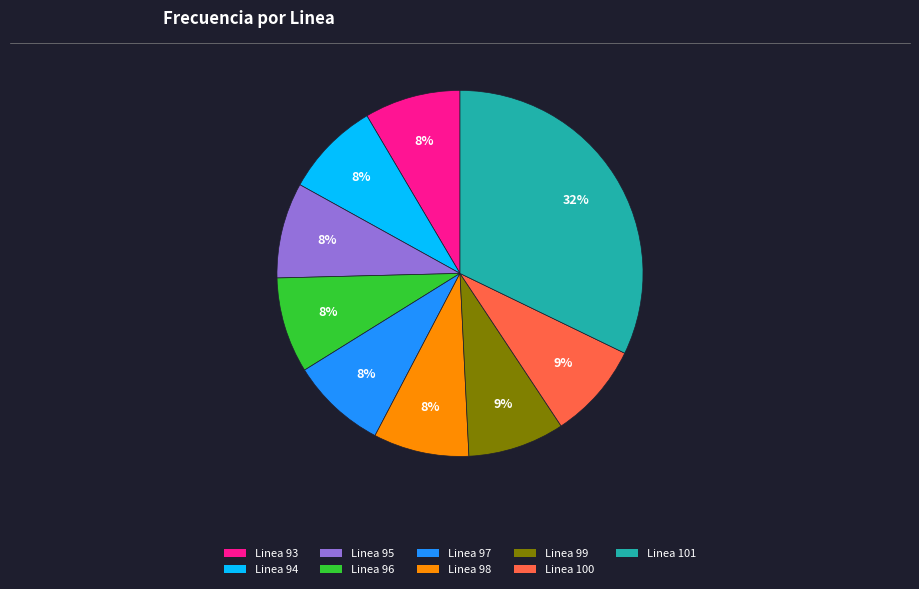

What percentage is the Linea 96 slice, to the nearest percent?

8%